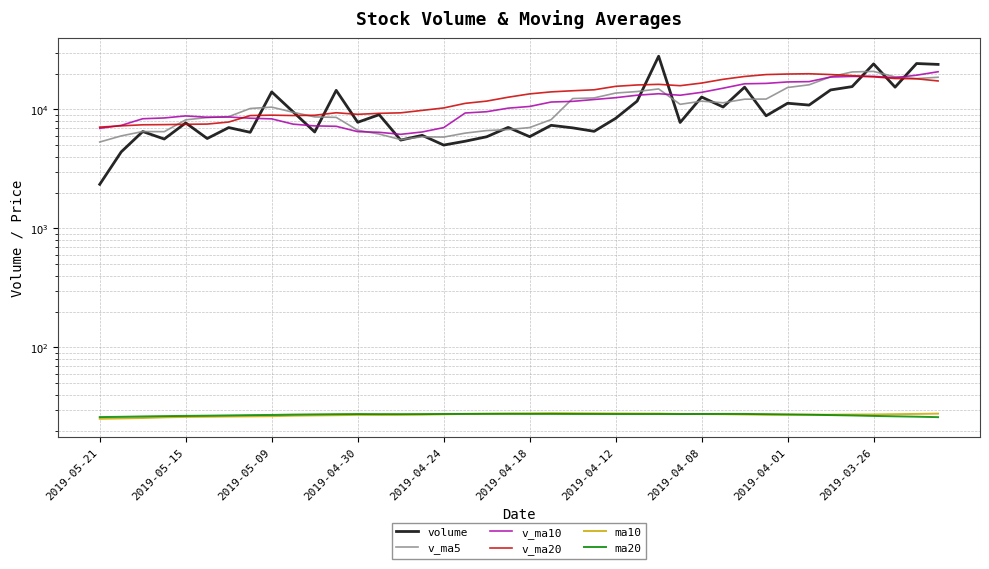

What are all the series names shown in the legend?

volume, v_ma5, v_ma10, v_ma20, ma10, ma20